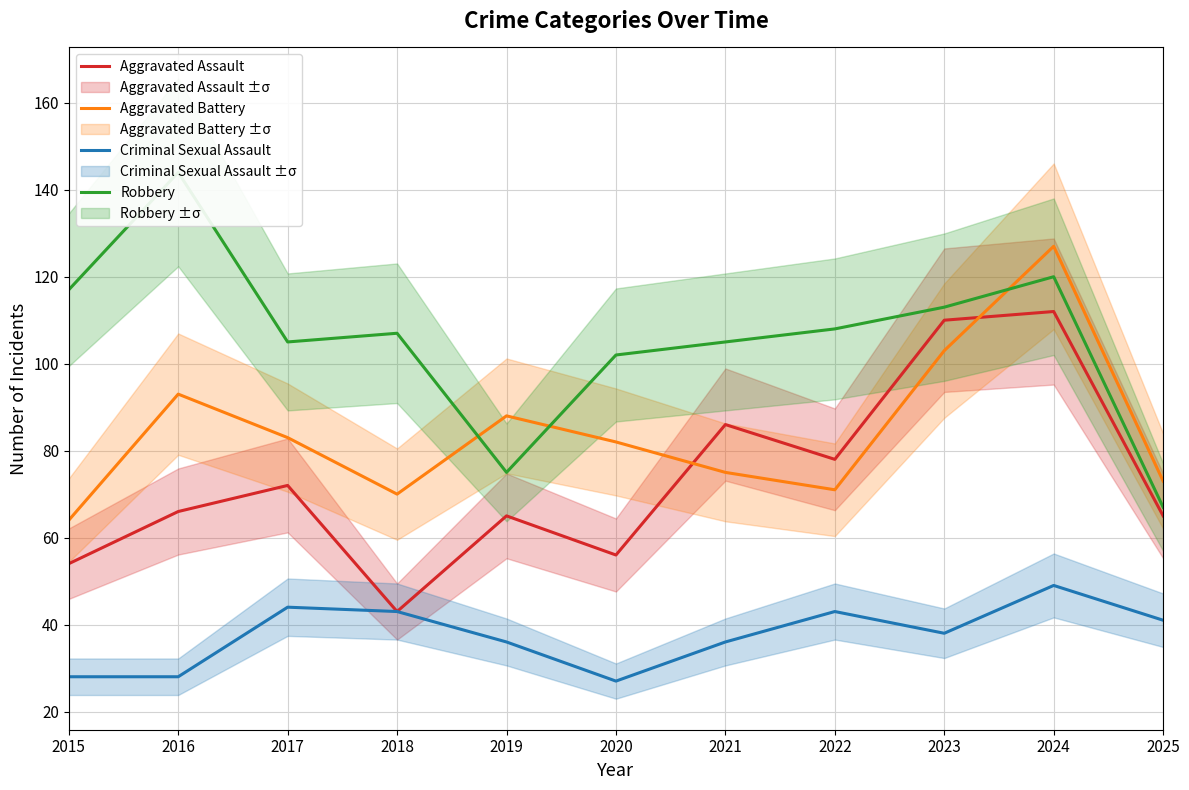

Is it true that Aggravated Battery equals 64 at 2015?

True